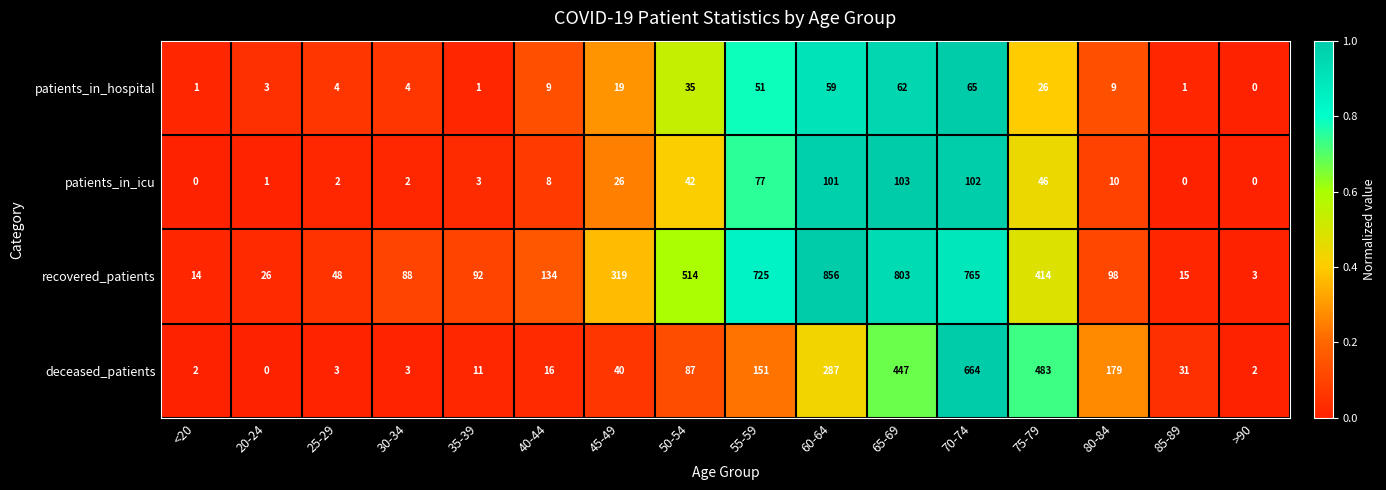

What is the difference between the patients_in_hospital values at 25-29 and 75-79?

22